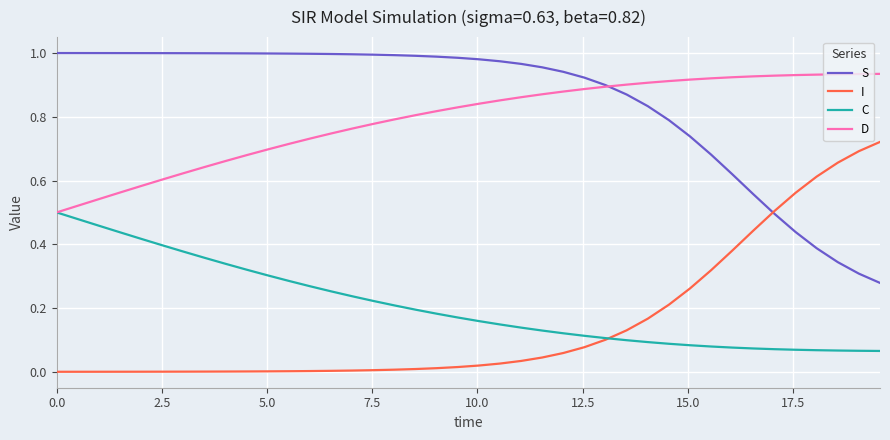

True or false: C and S intersect in this chart.

False